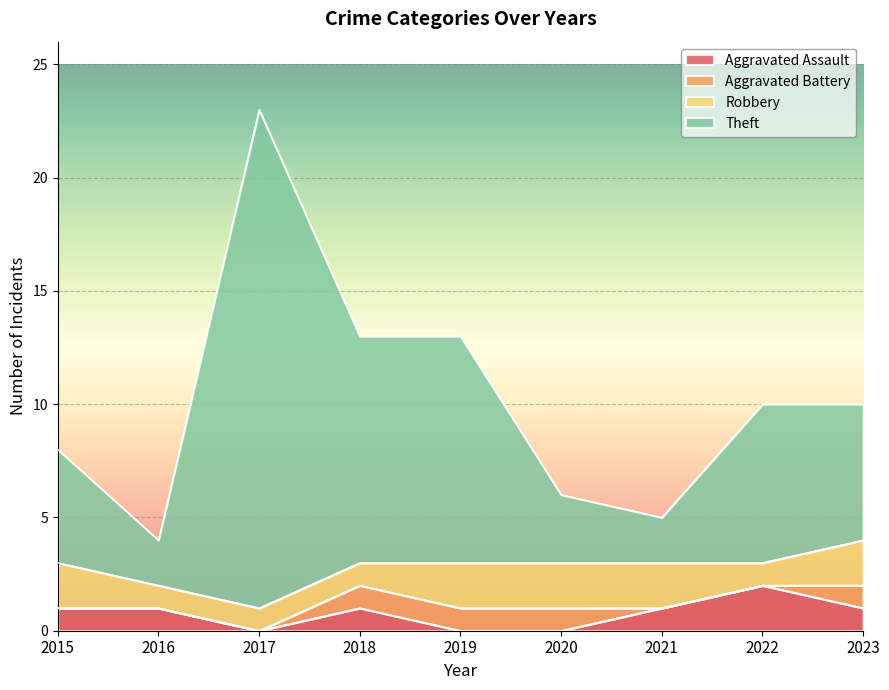

At which category does Aggravated Assault reach its first local peak?

2018